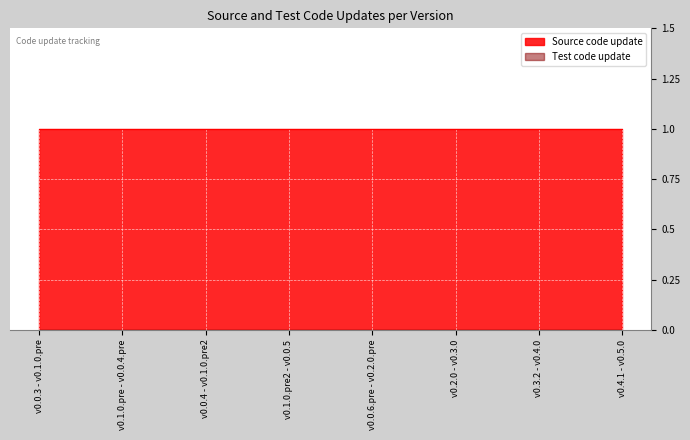

What is the total value across all series at v0.4.1 - v0.5.0?

1